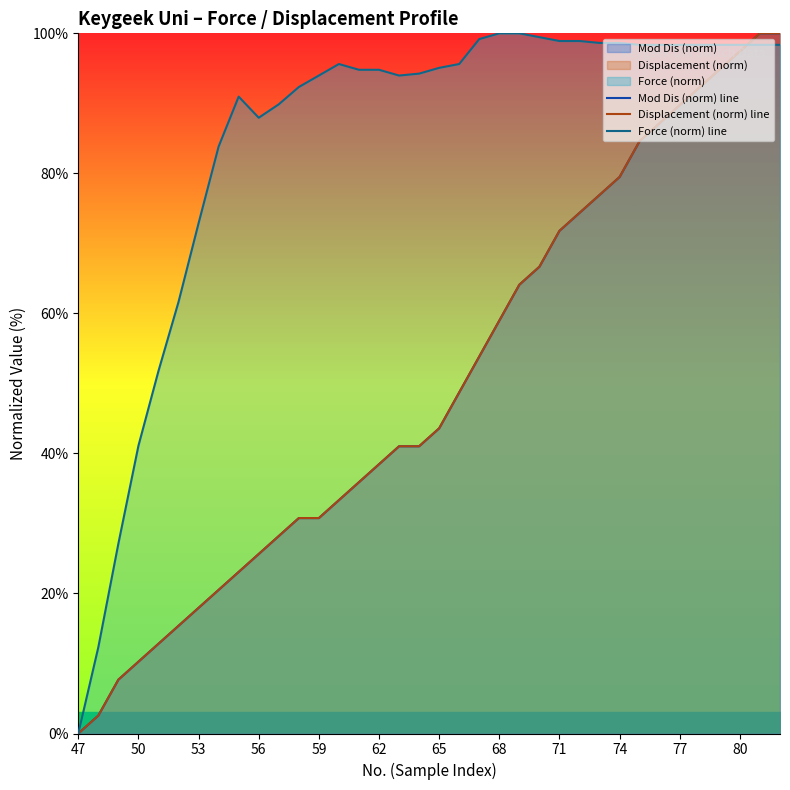

Which series has the largest total across all categories?

Force (norm) line